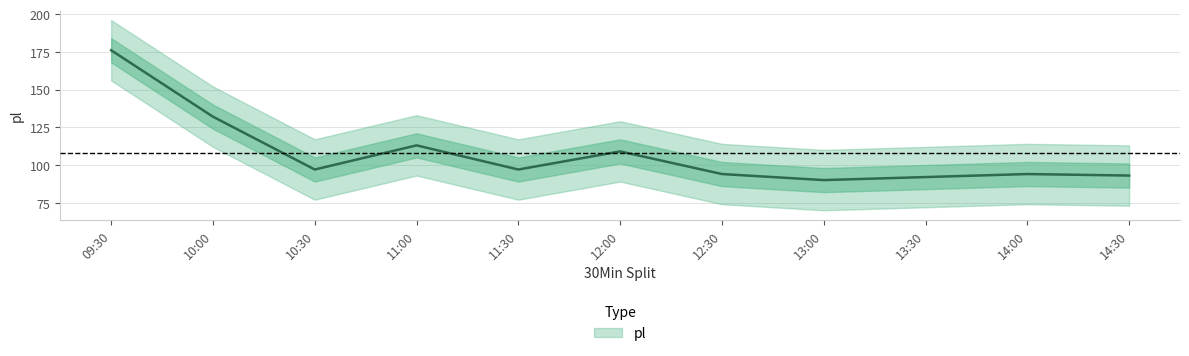

Between 10:30 and 13:00, which is larger?

10:30